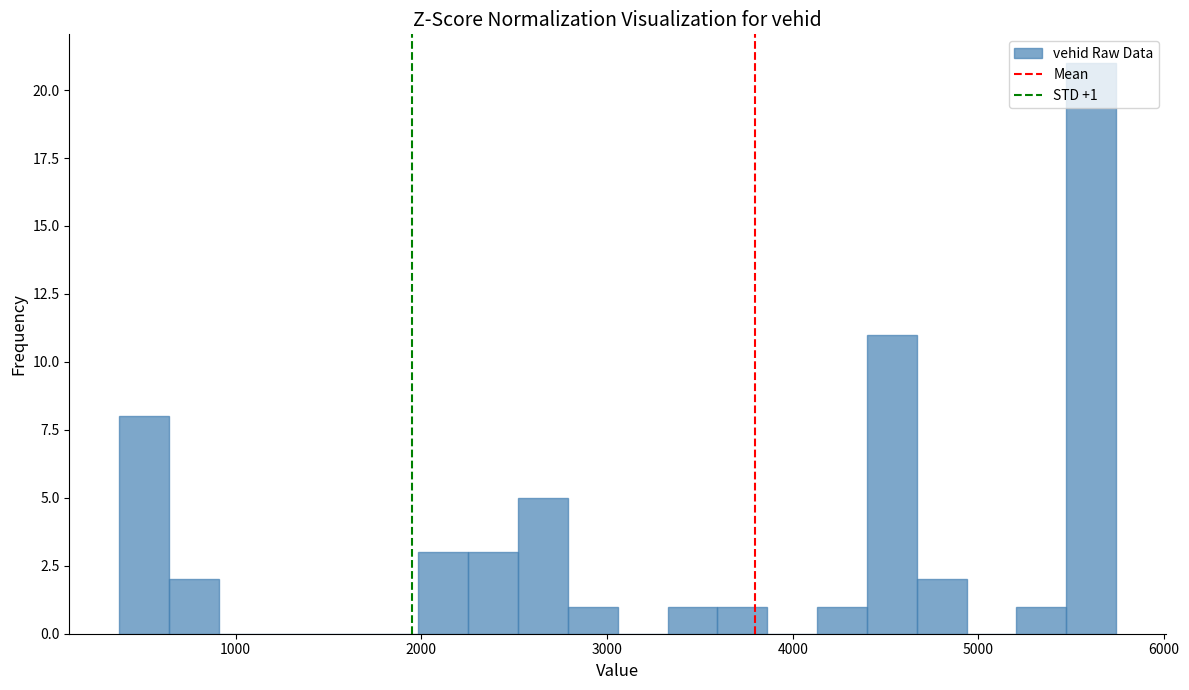

Read against the x-axis, roughly where is the centre of the tallest bar?

5600